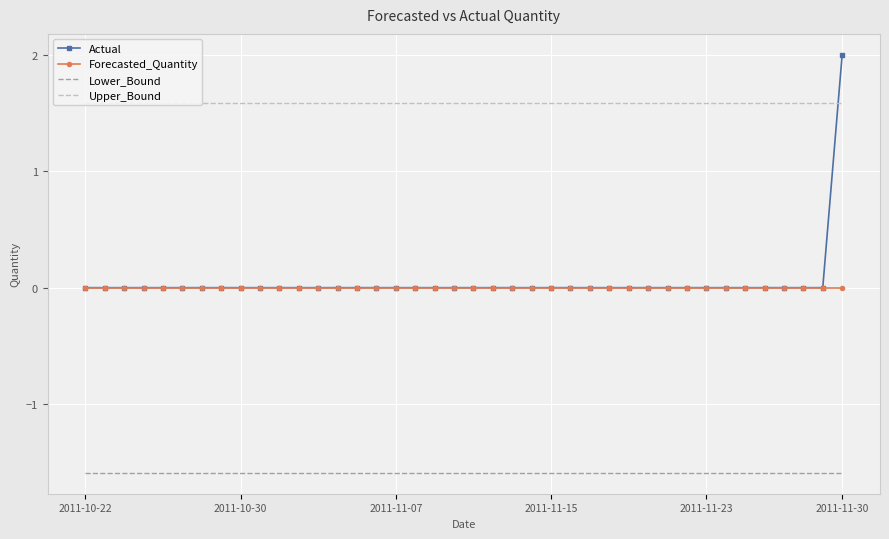

True or false: Forecasted_Quantity and Lower_Bound intersect in this chart.

False